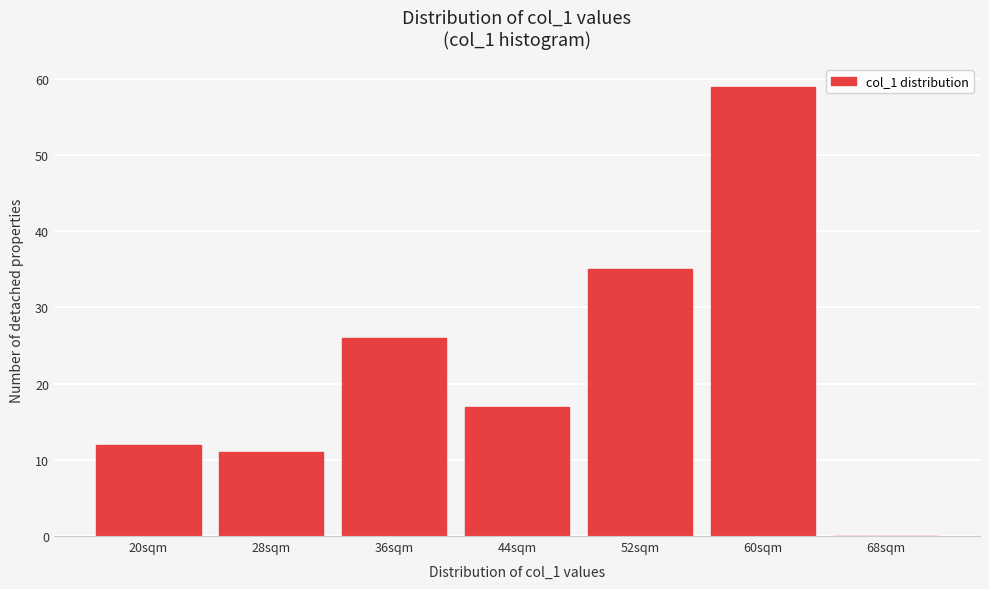

Reading right to left, transcribe all the data shown in this chart.

68sqm=0	60sqm=59	52sqm=35	44sqm=17	36sqm=26	28sqm=11	20sqm=12